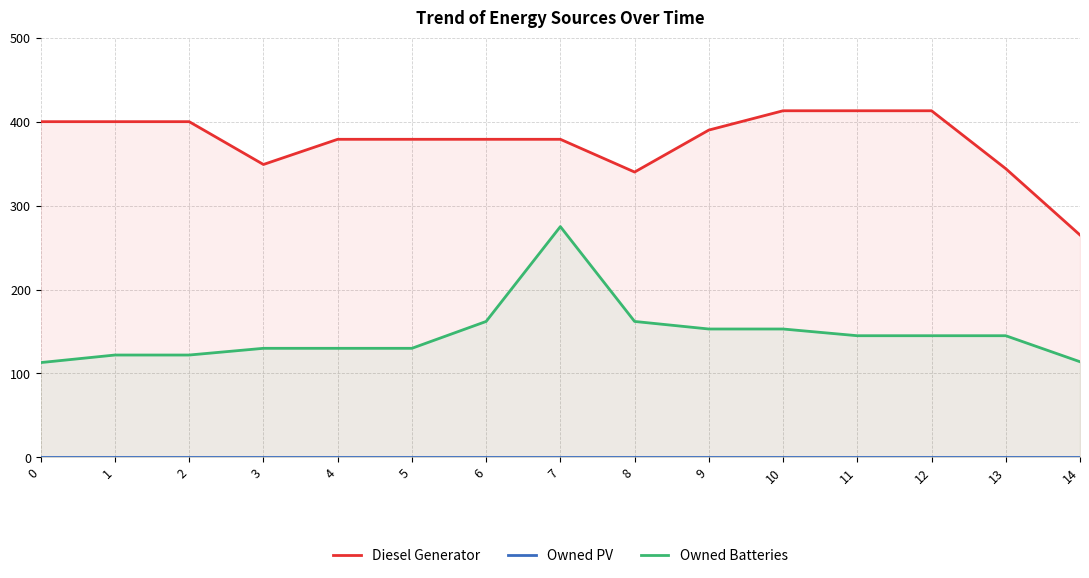

How many lines are shown in the chart?

3